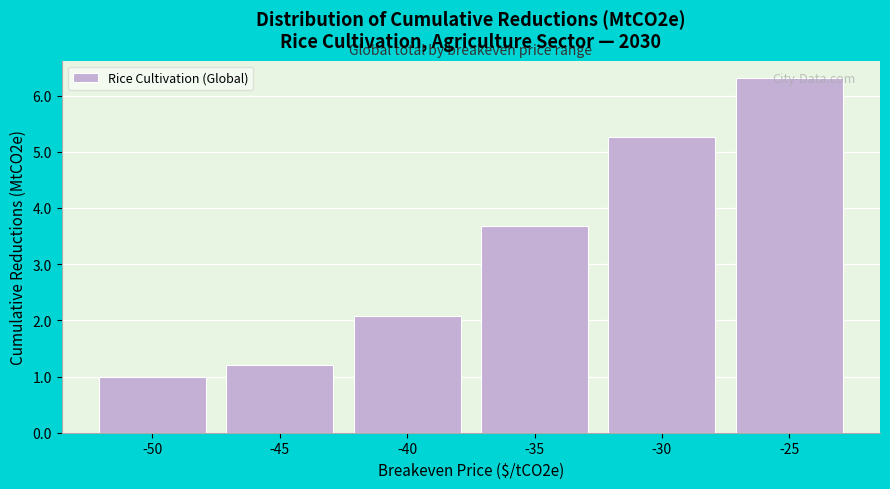

At which category does the chart reach its peak across all series?

-25